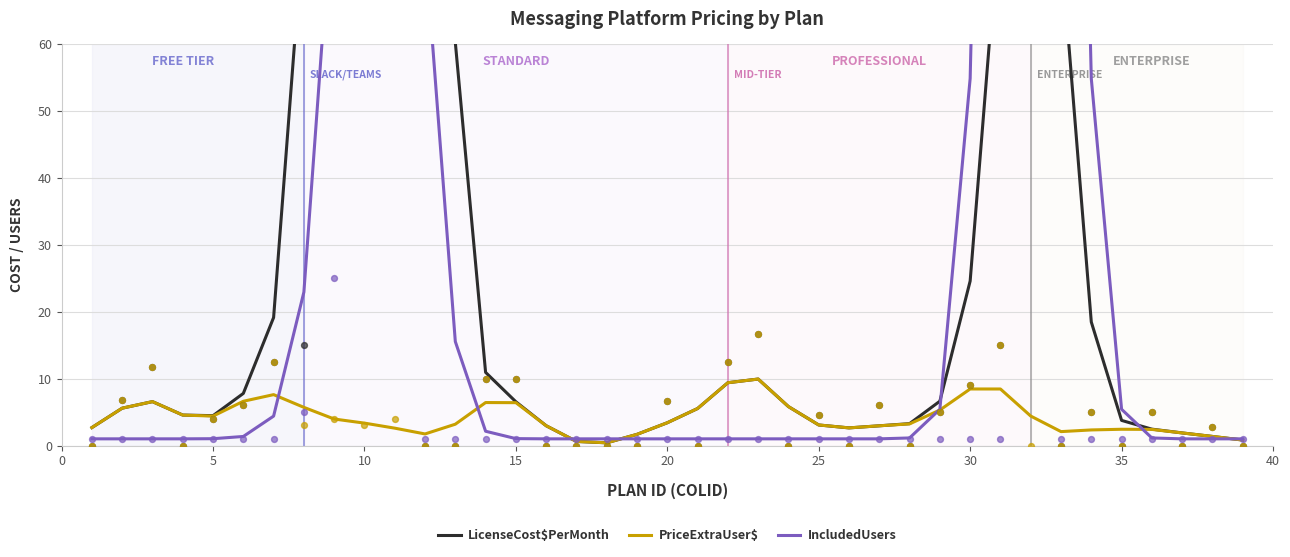

Which series has the largest total across all categories?

LicenseCost$PerMonth